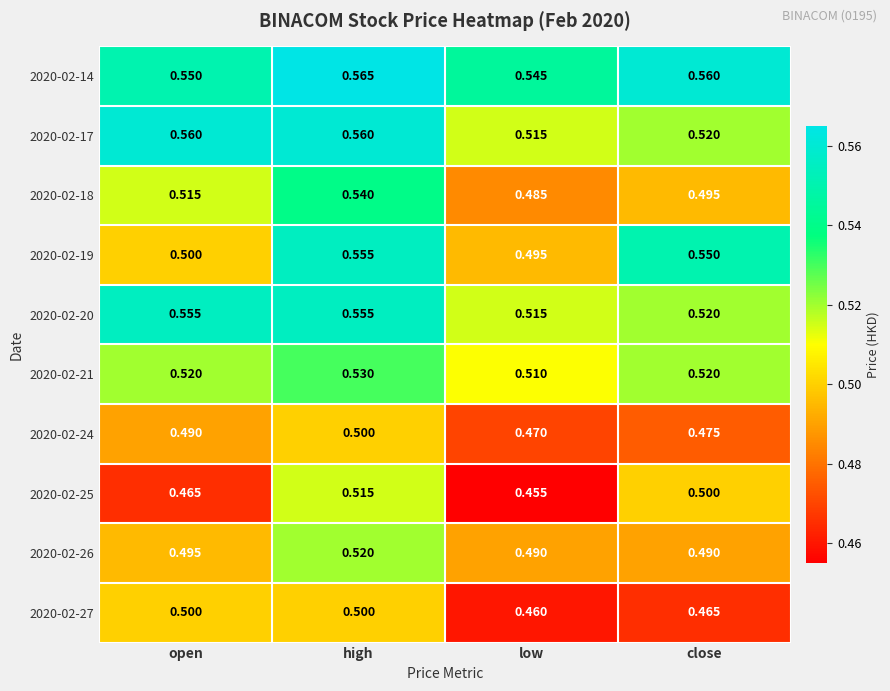

Where is 2020-02-19 nearest to the value 0?

low